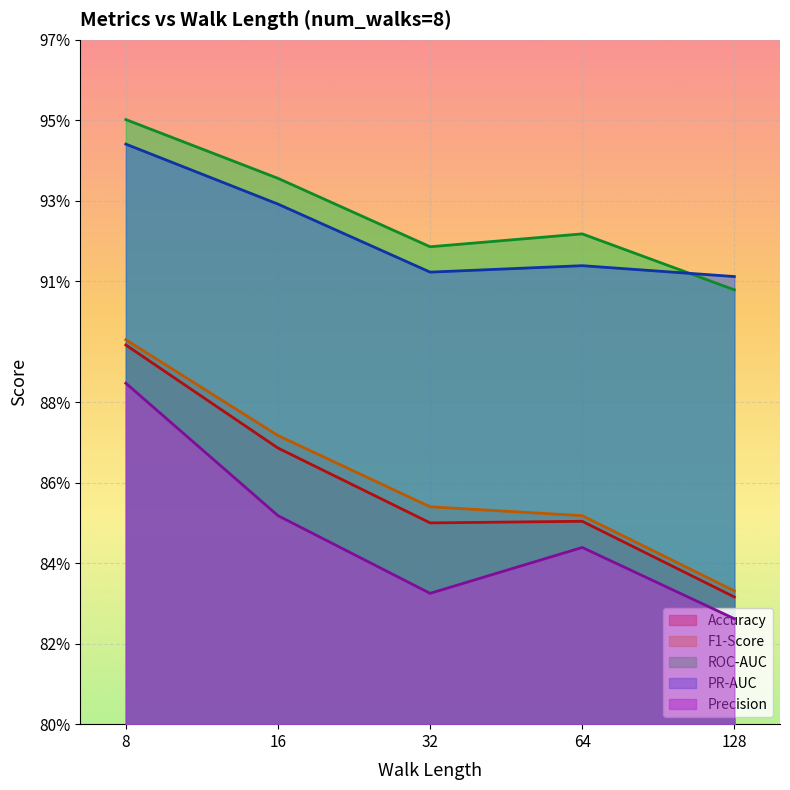

At how many categories does at least one series exceed 0?

5